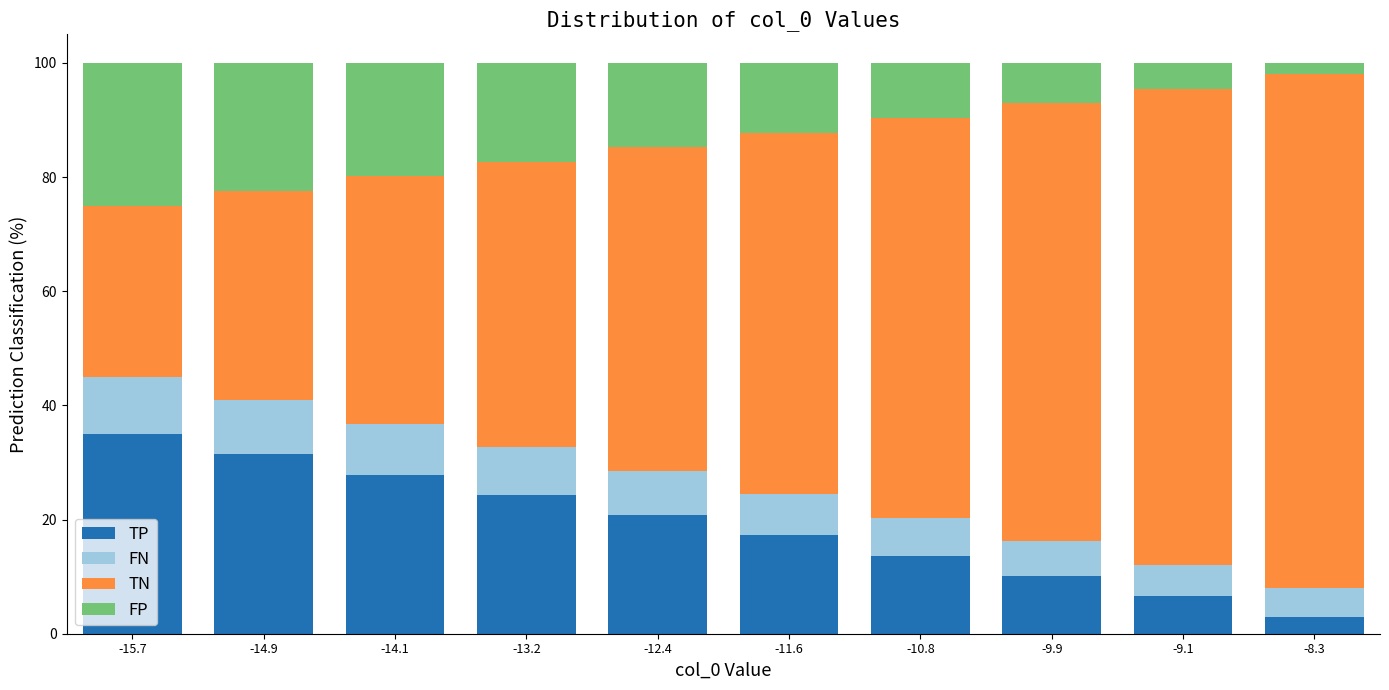

Which category has the highest value in the TP series?

-15.7